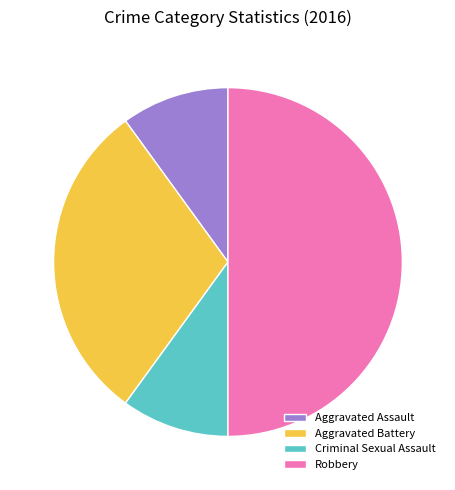

Which category has the biggest portion of the pie?

Robbery